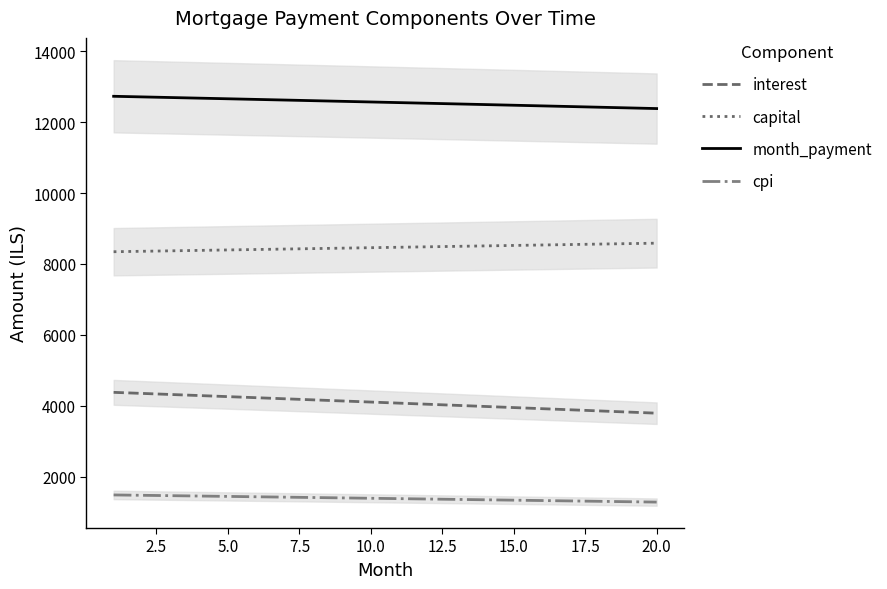

True or false: cpi and capital intersect in this chart.

False